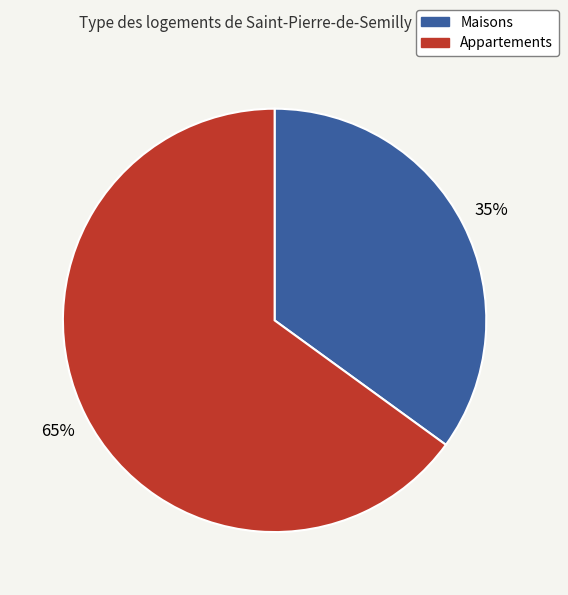

Do Maisons and Appartements together represent more than half of the pie?

Yes